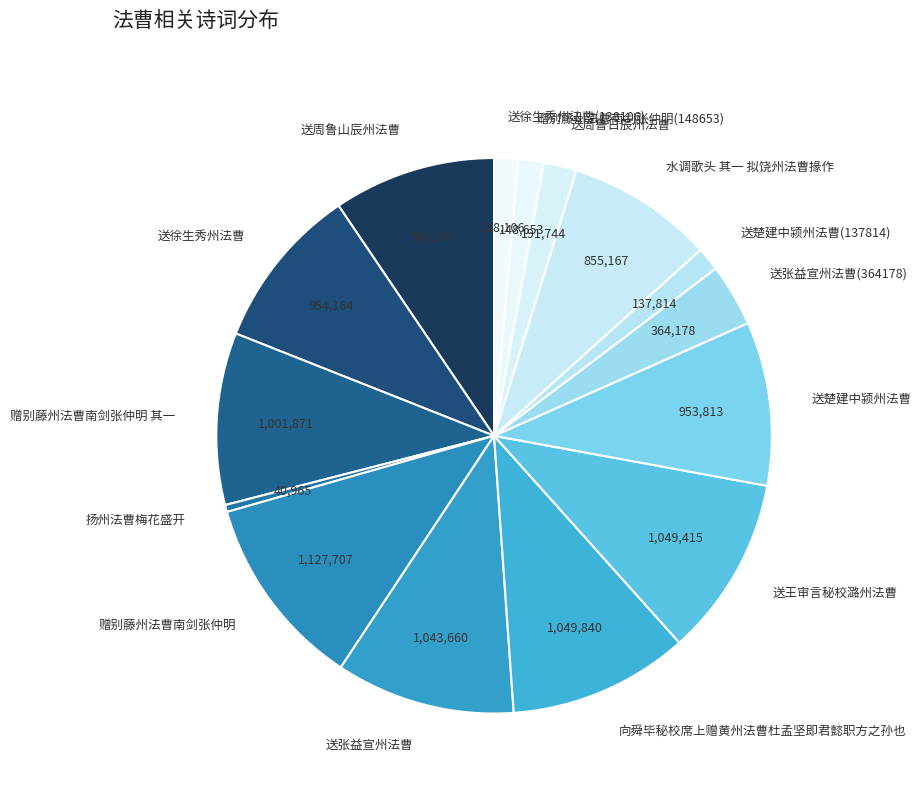

Which category has the biggest portion of the pie?

赠别藤州法曹南剑张仲明